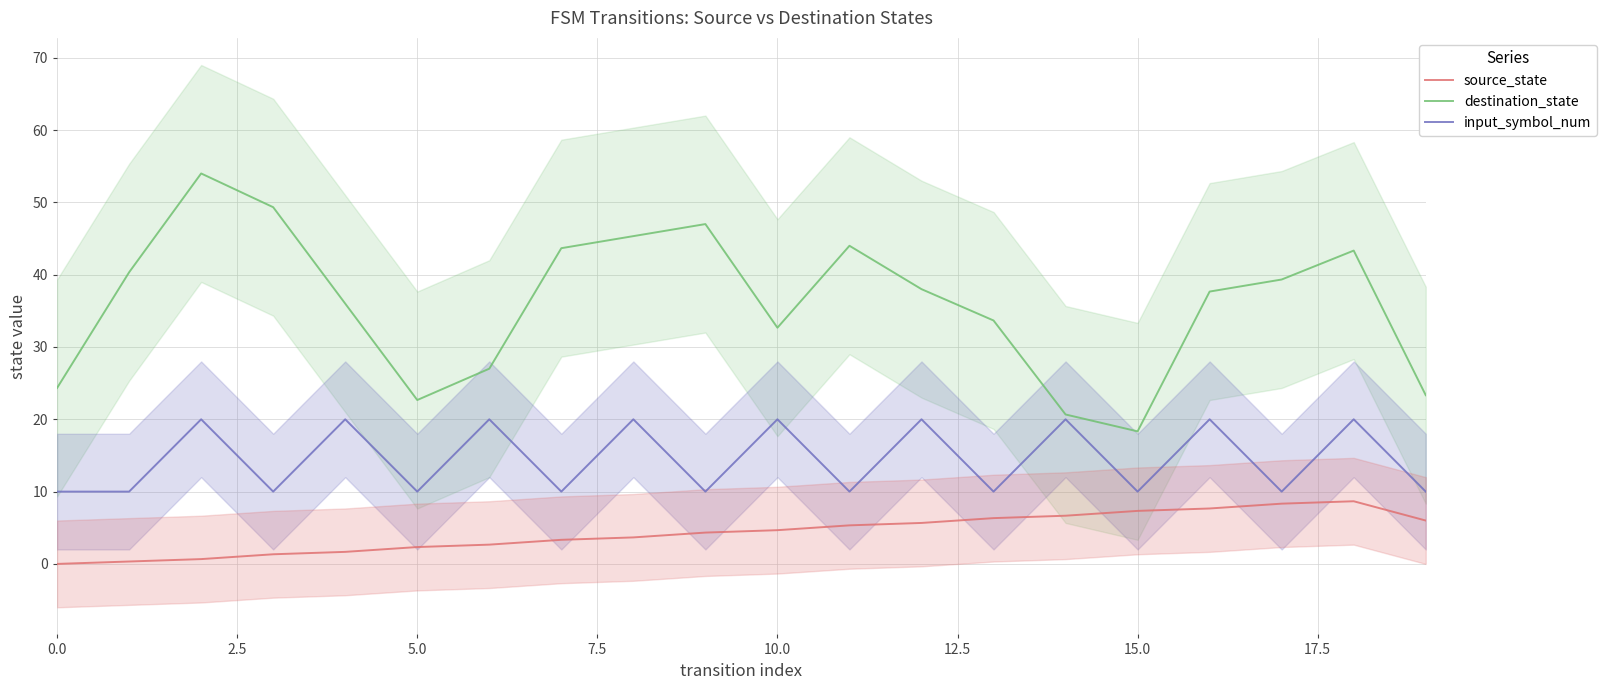

What is the minimum value for destination_state?

18.3